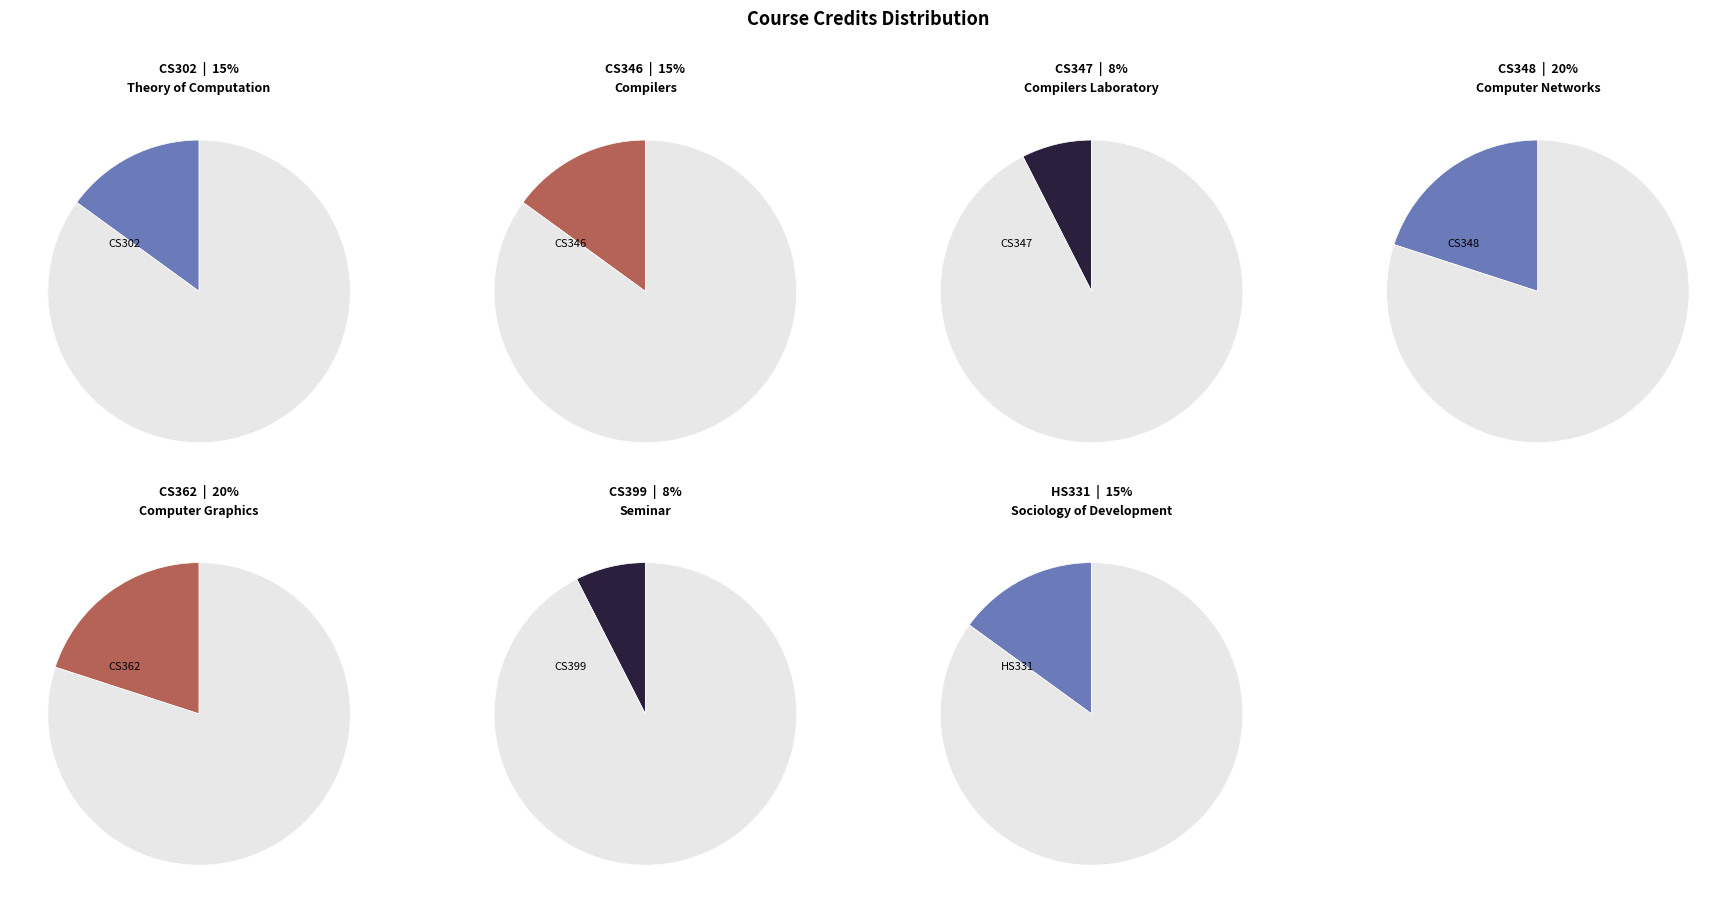

How many slices are in this pie chart?

7